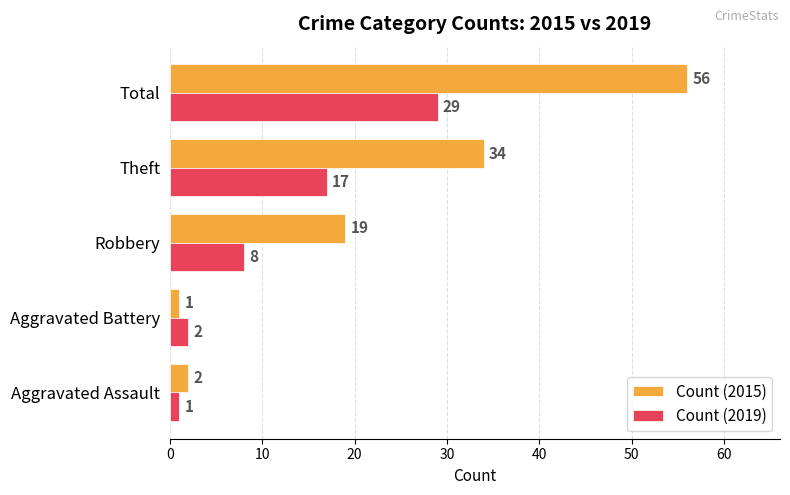

At which label does Count (2019) reach its peak?

Total